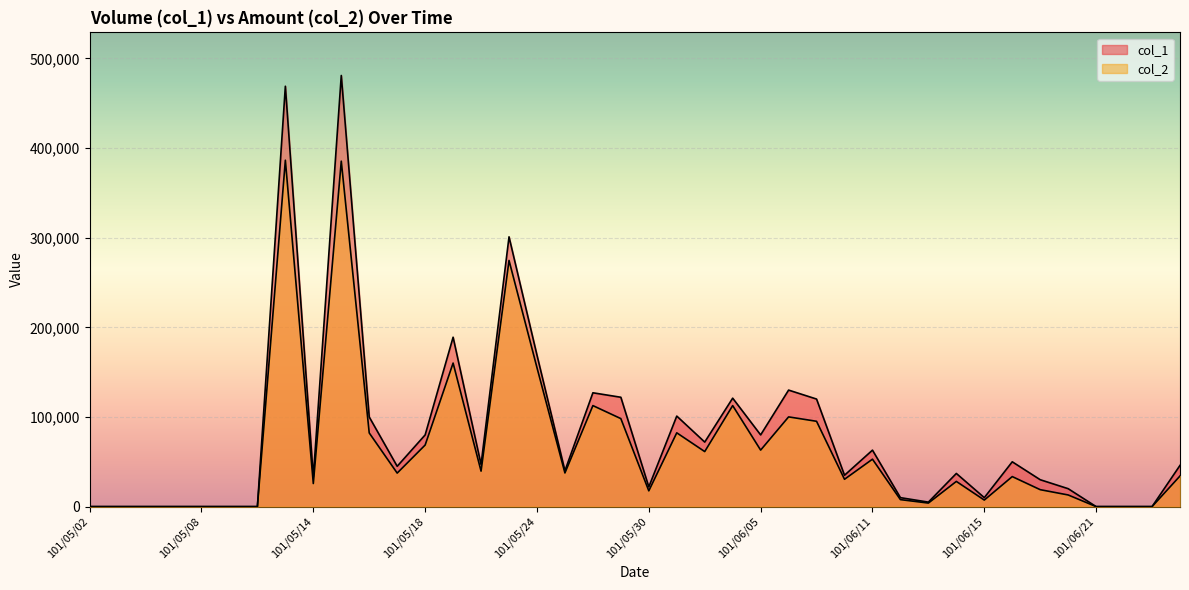

What is the sum of the col_1 values at 101/05/23 and 101/06/08?

336000